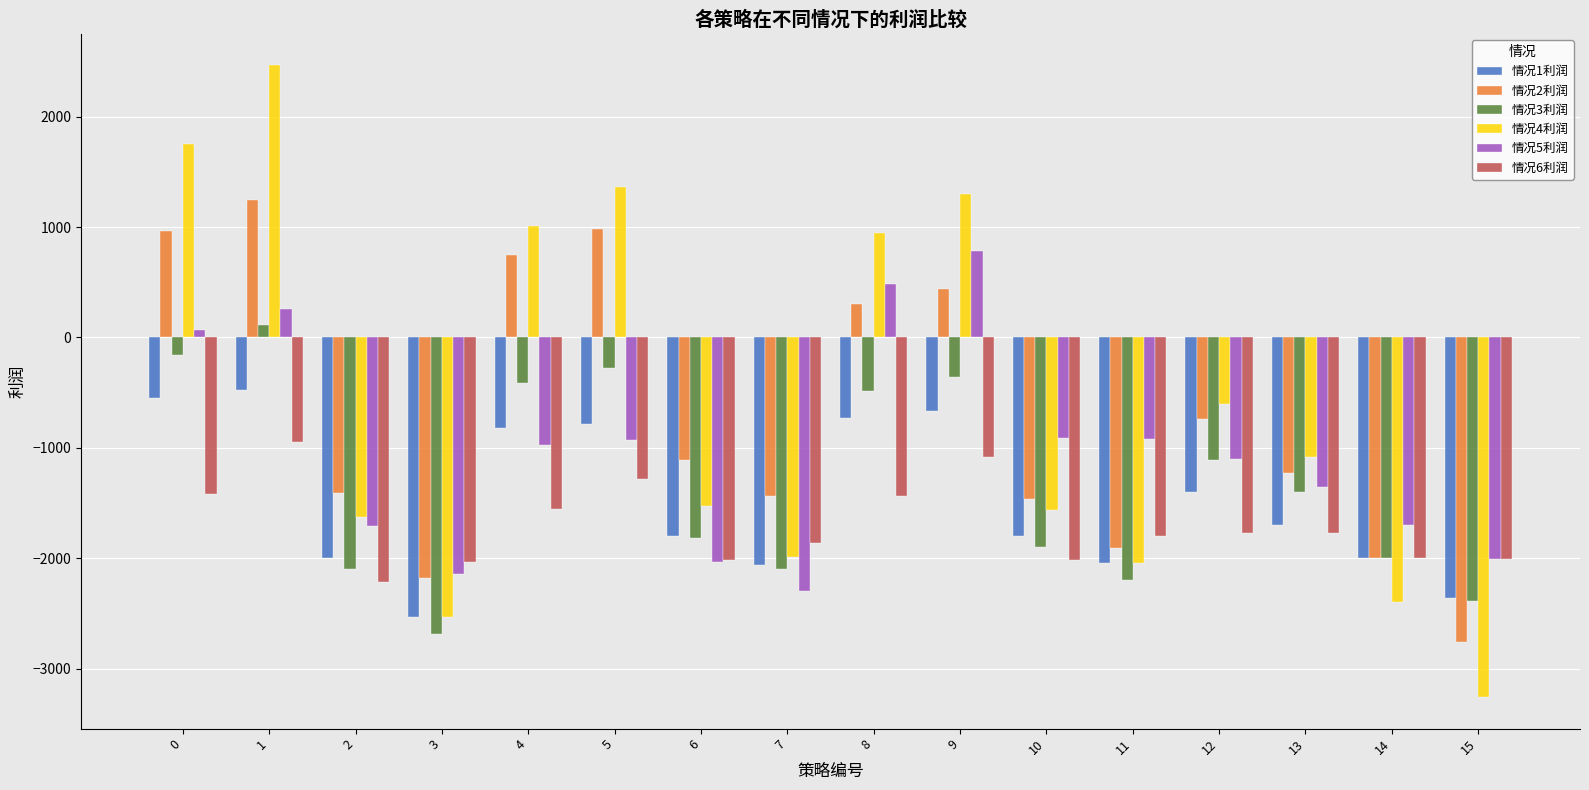

Which series changed the most between 4 and 7?

情况4利润